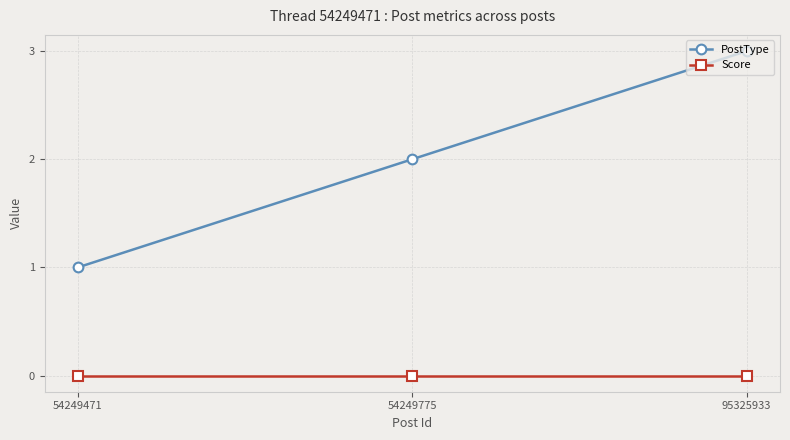

What is the total value across all series at 54249471?

1